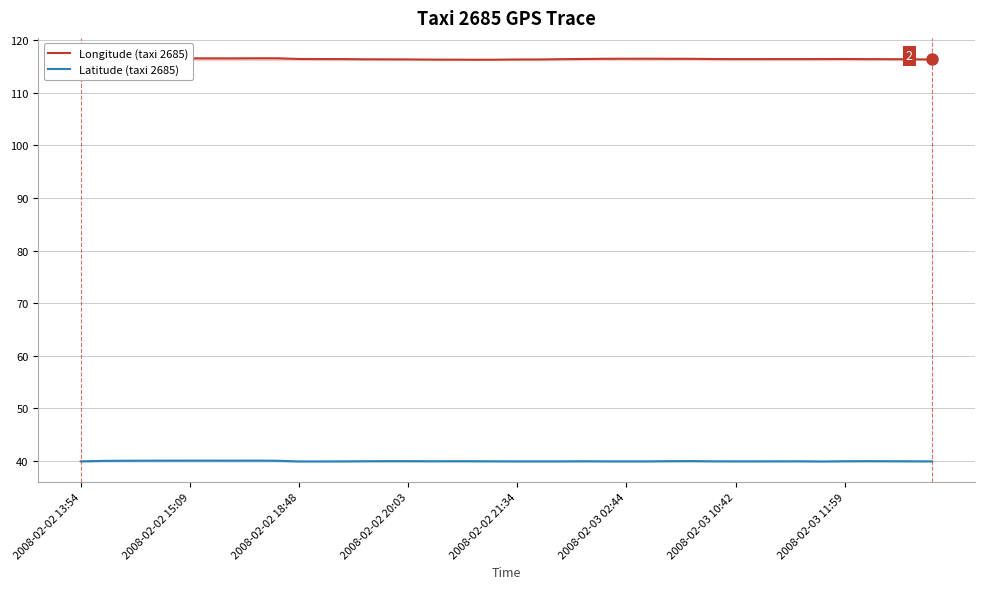

True or false: Latitude (taxi 2685) has a value of 40.0 at 2008-02-03 11:59.

True